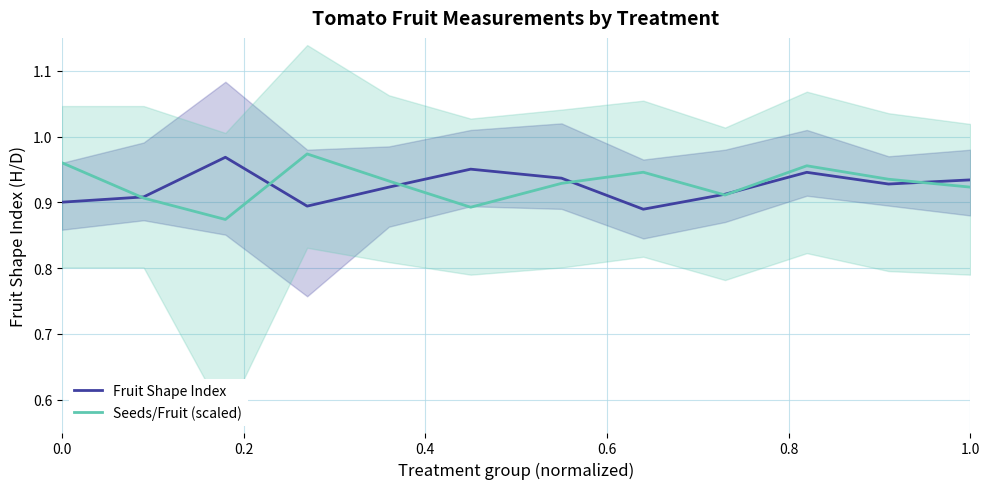

True or false: Seeds/Fruit (scaled) has a value of 0.3 at 0.0.

False